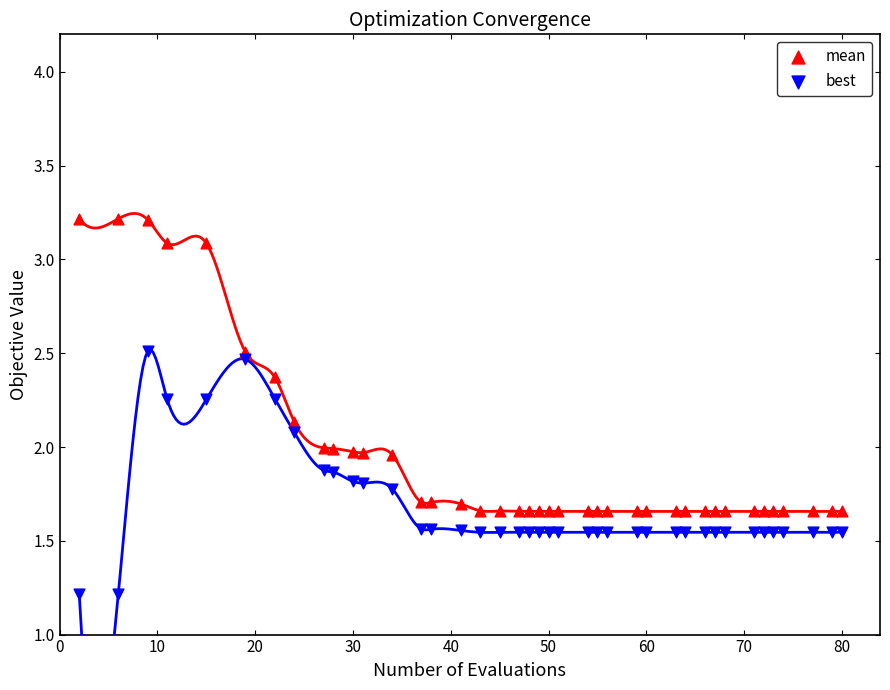

Which series reaches the minimum Y coordinate?

best